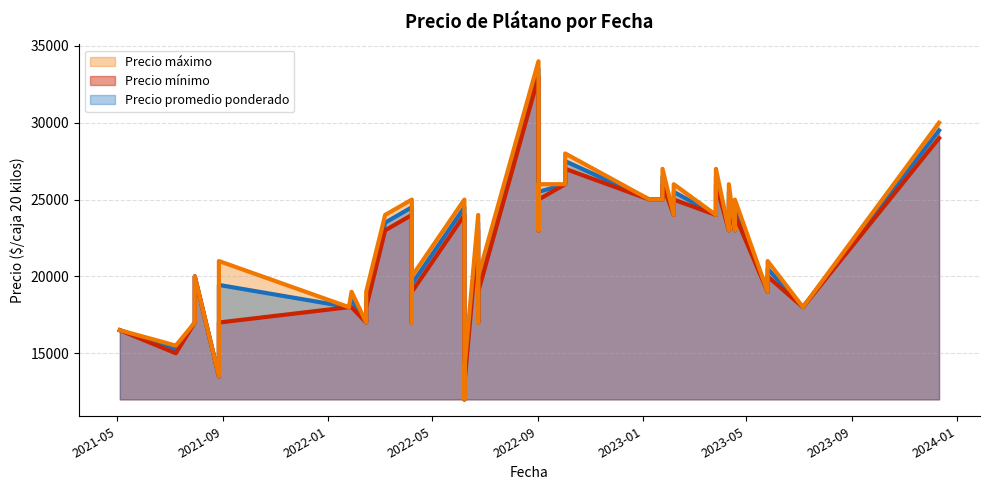

Which series has the largest total across all categories?

Precio maximo